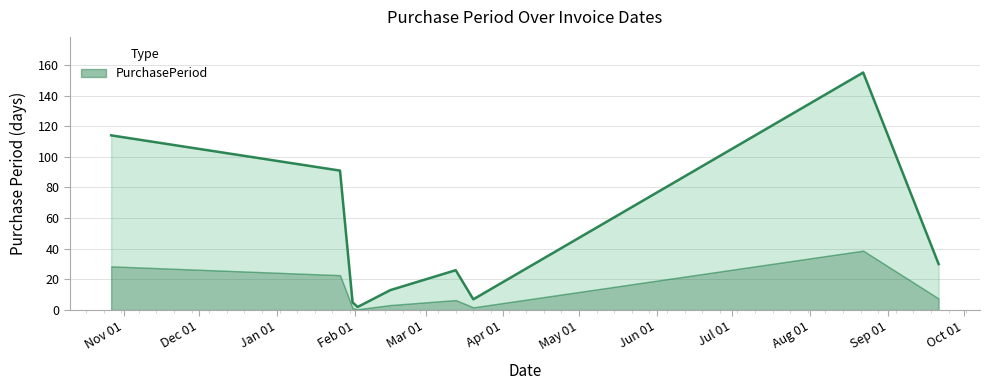

Which label corresponds to the smallest value in the chart?

2017-02-02